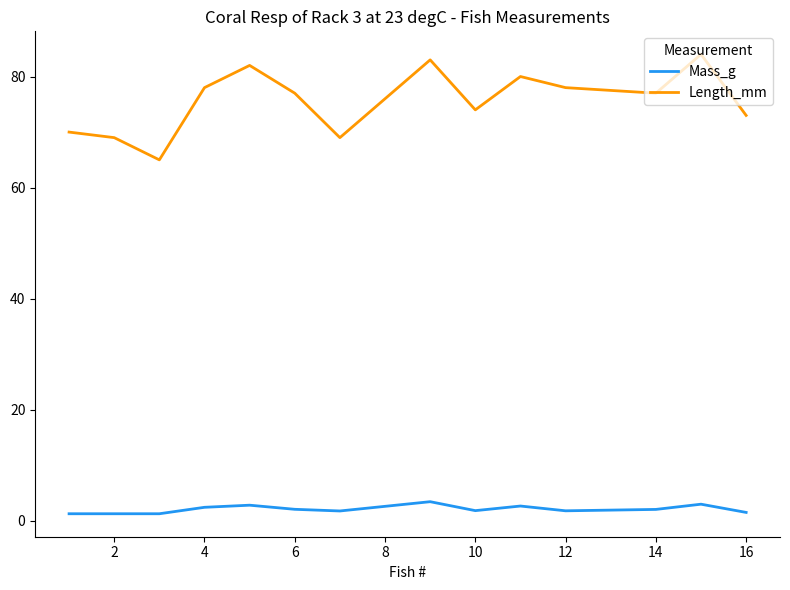

Which series has the largest range (max minus min)?

Length_mm